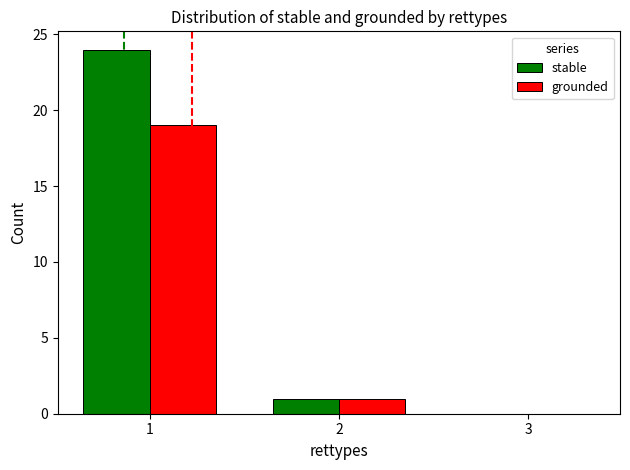

The value of grounded at 3 is -8. True or false?

False